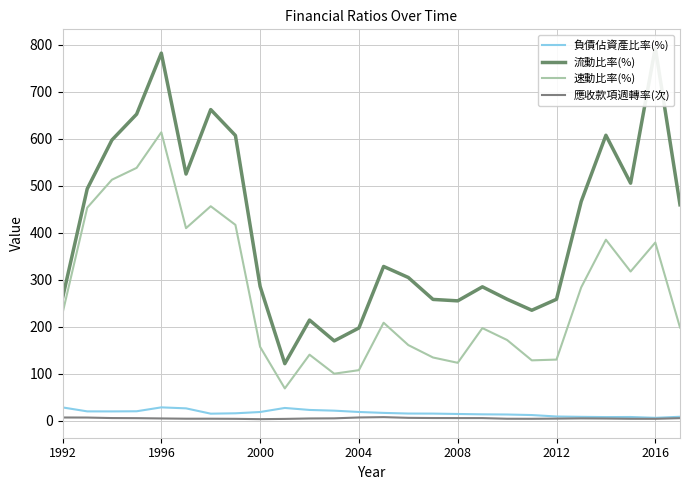

True or false: 負債佔資產比率(%) and 速動比率(%) cross at least once.

False